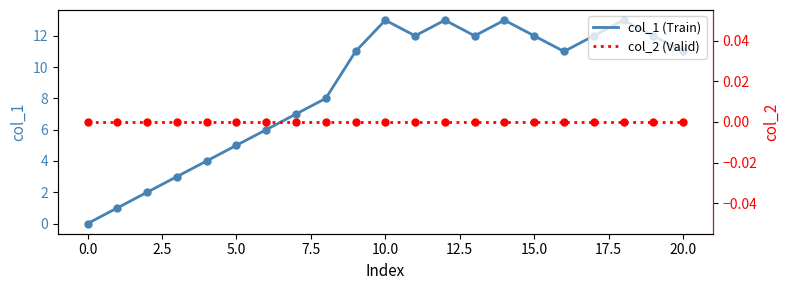

What is the total value across all series at 12?

13